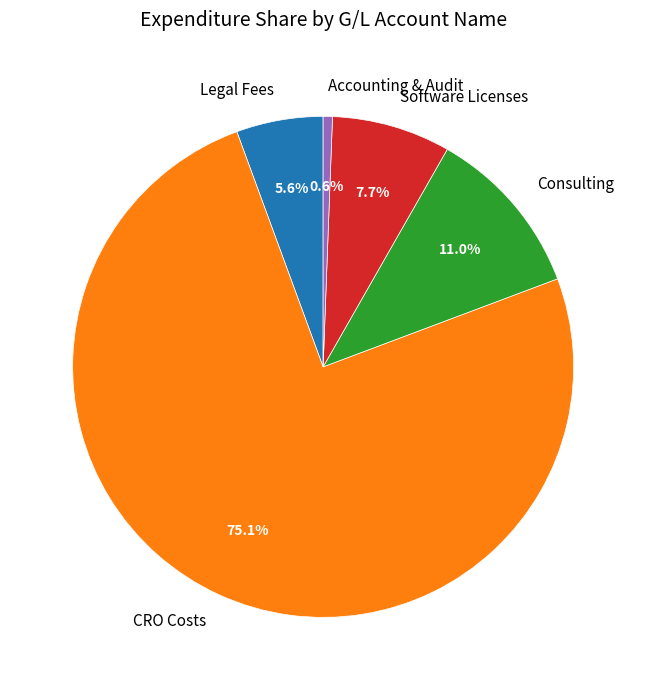

Which category has the smallest portion of the pie?

Accounting & Audit